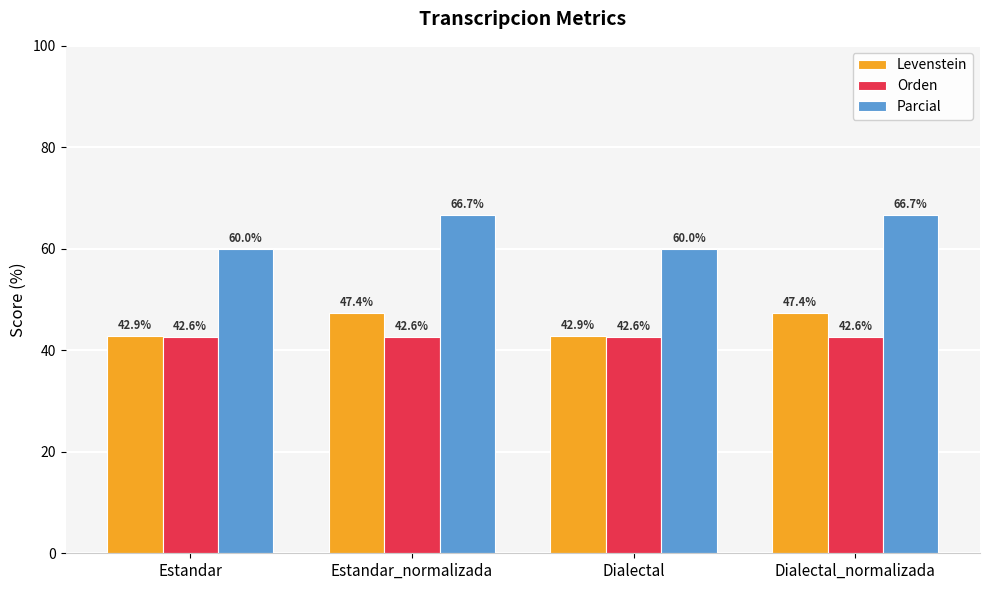

What is the sum of all Orden values?

170.5